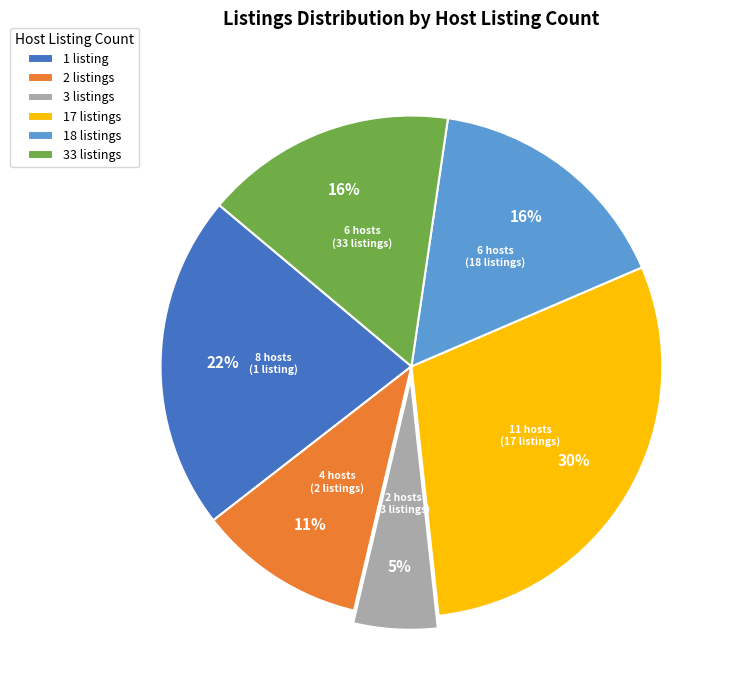

To the nearest percent, what is the combined percentage of 17 listings and 2 listings?

41%